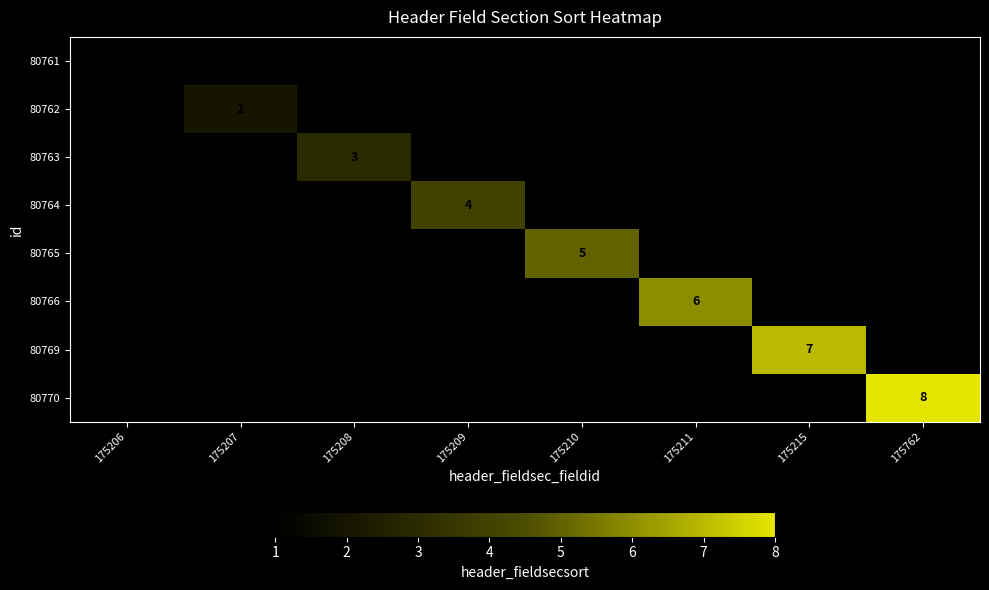

What is the maximum value shown in the chart?

8.0